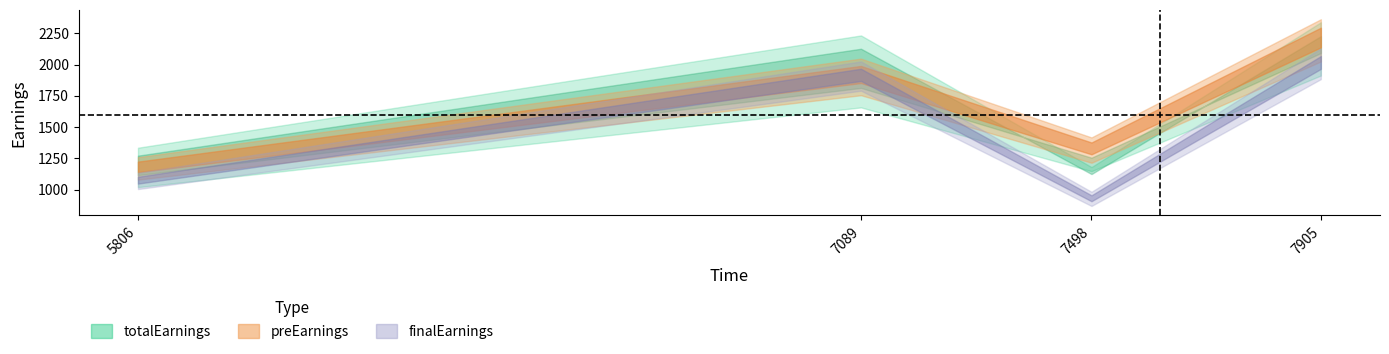

How many values in the finalEarnings series are below 1947?

2